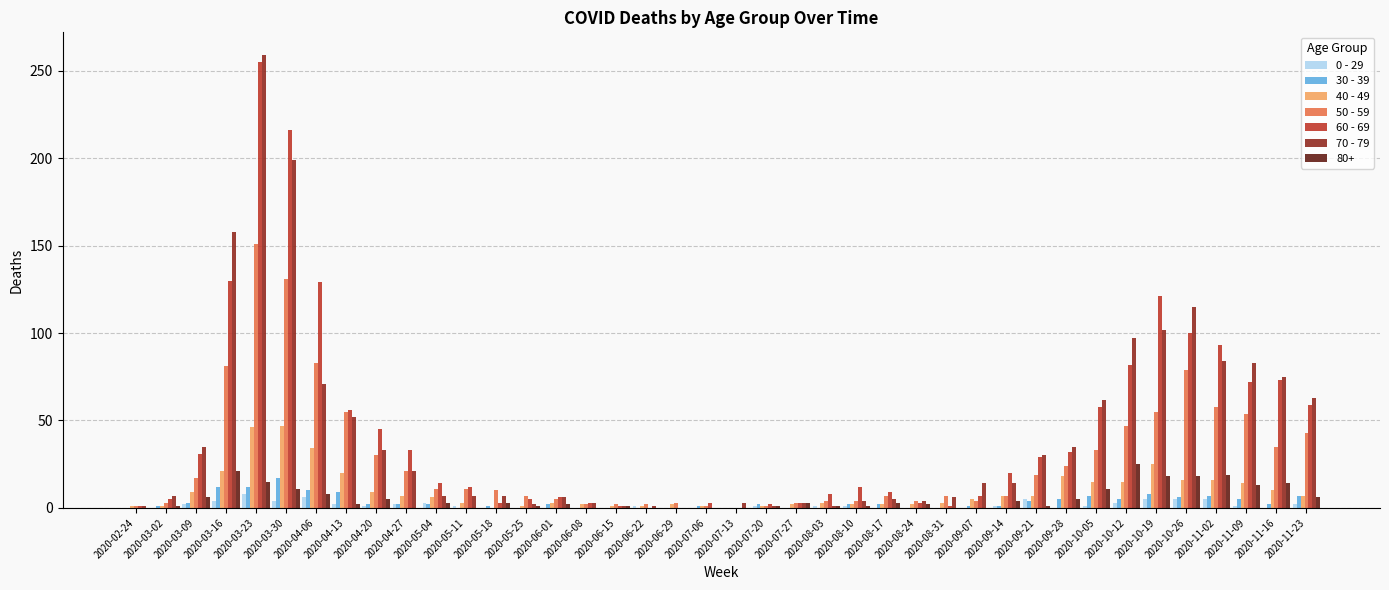

Which label corresponds to the largest value in the chart?

2020-03-23